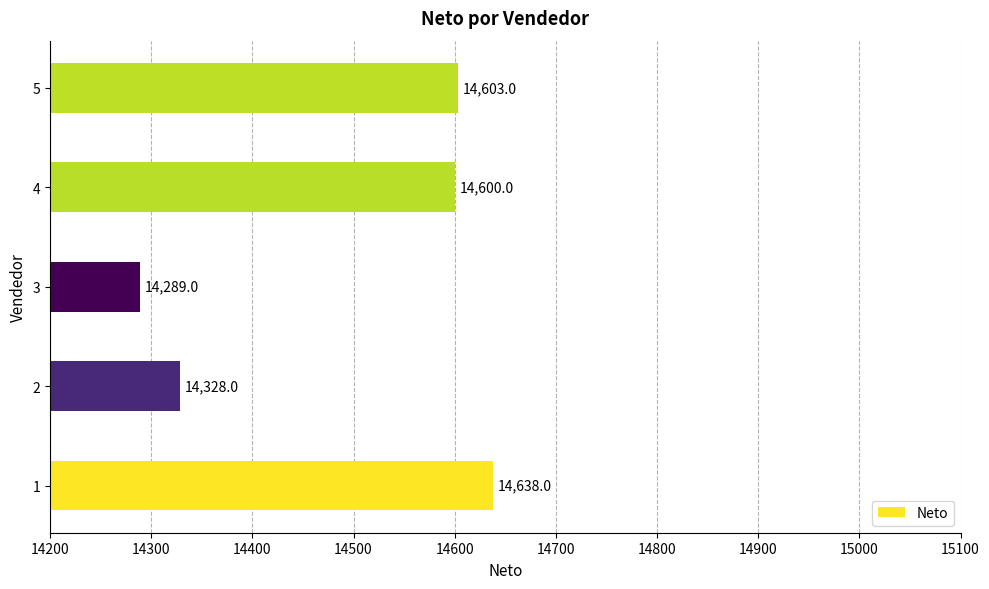

List the labels in order of value, smallest first.

3, 2, 4, 5, 1